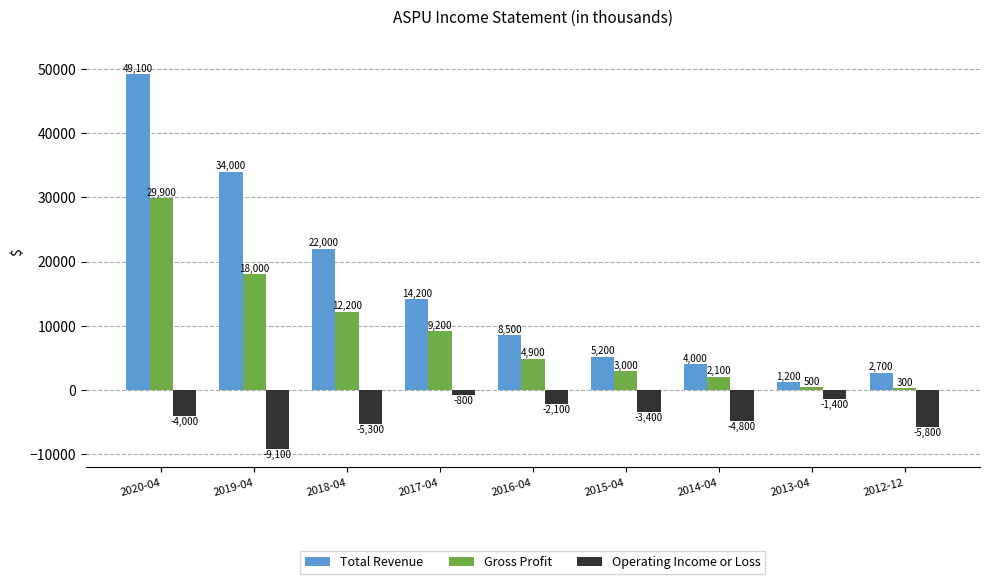

Rank the series by their maximum value, from highest to lowest.

Total Revenue, Gross Profit, Operating Income or Loss